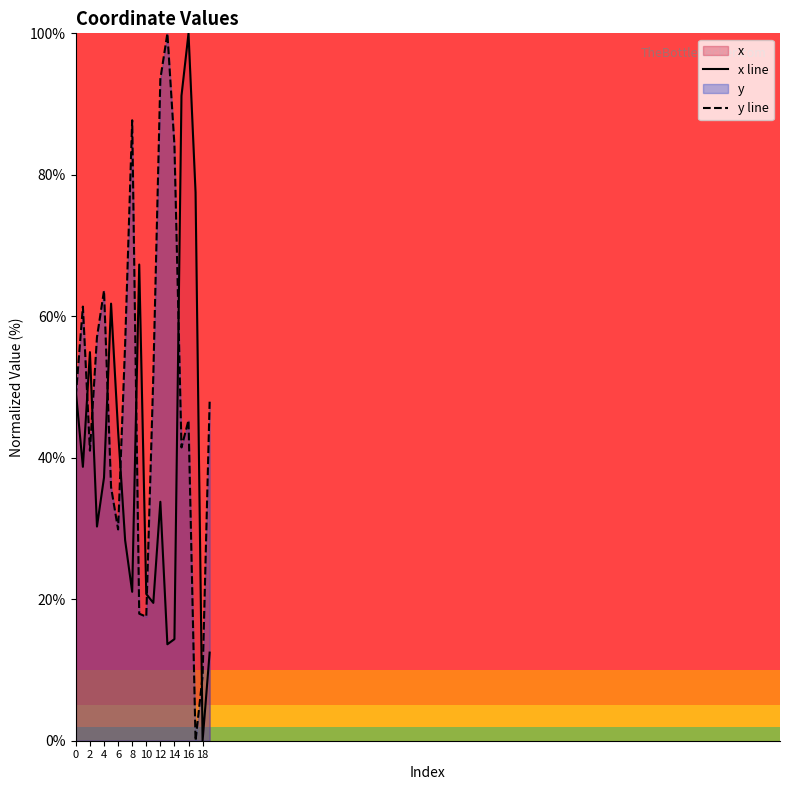

At which label does x line reach its peak?

16